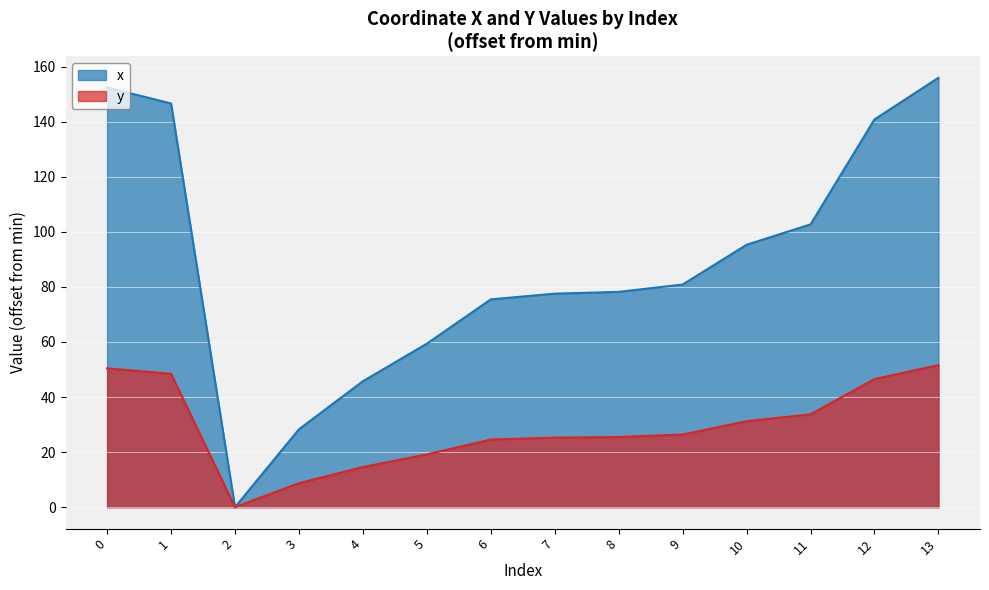

What is the greatest value displayed?

156.0